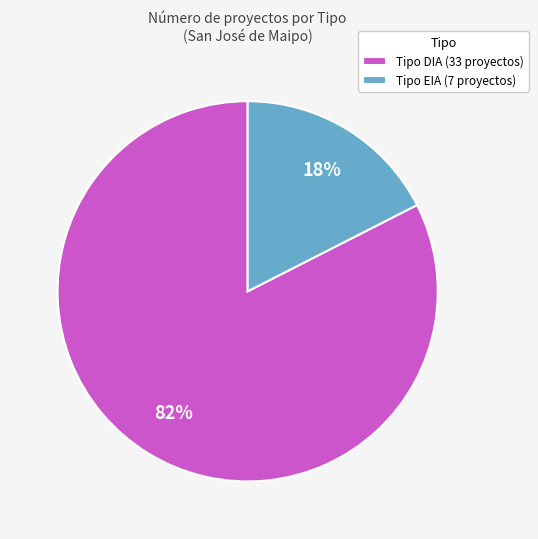

What is the majority slice?

Tipo DIA (33 proyectos)